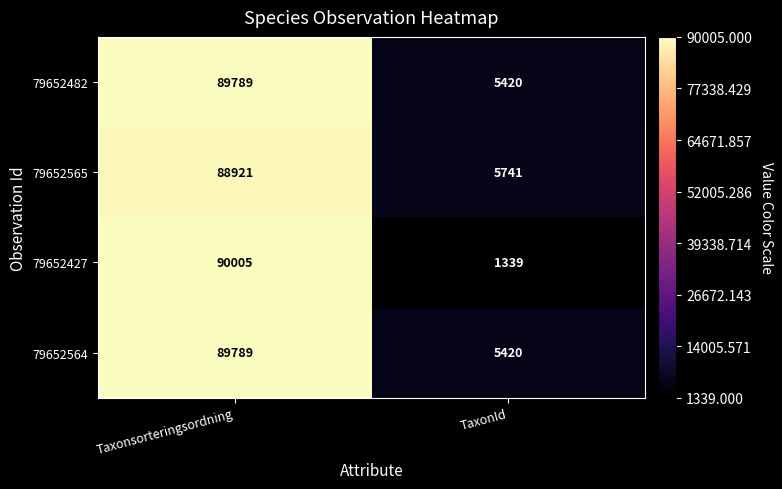

Which series changed the most between Taxonsorteringsordning and TaxonId?

79652427